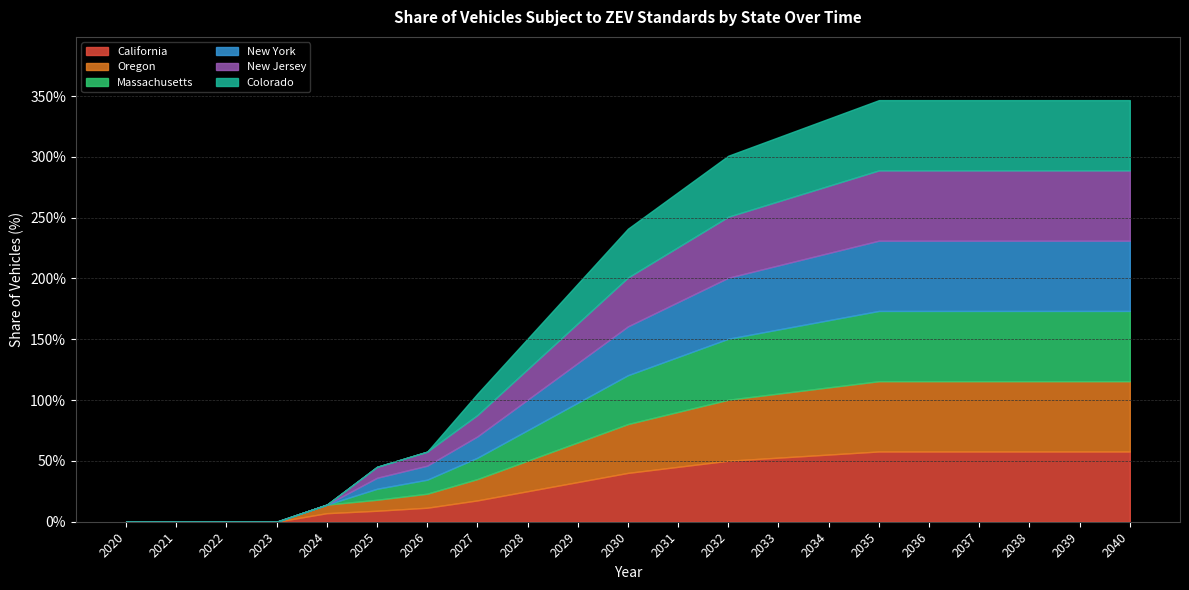

Count the Colorado values in the range 0 to 1.

21